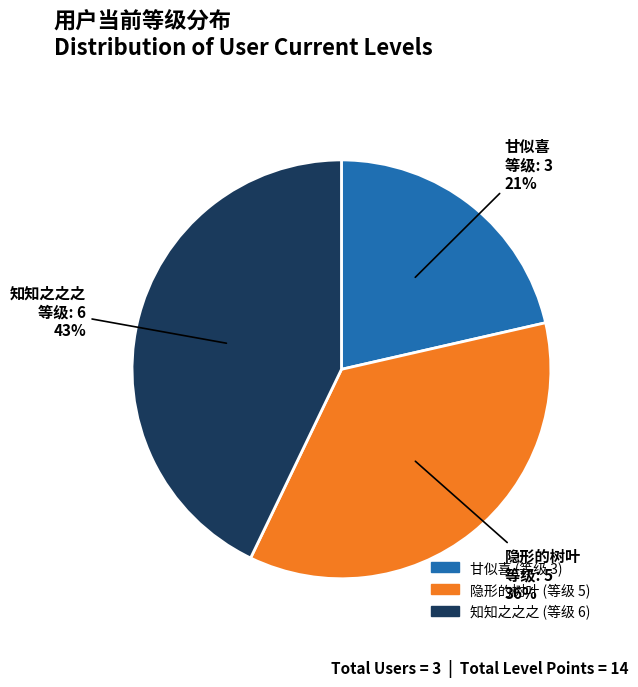

To the nearest percent, what is the combined percentage of 隐形的树叶 and 知知之之之?

79%